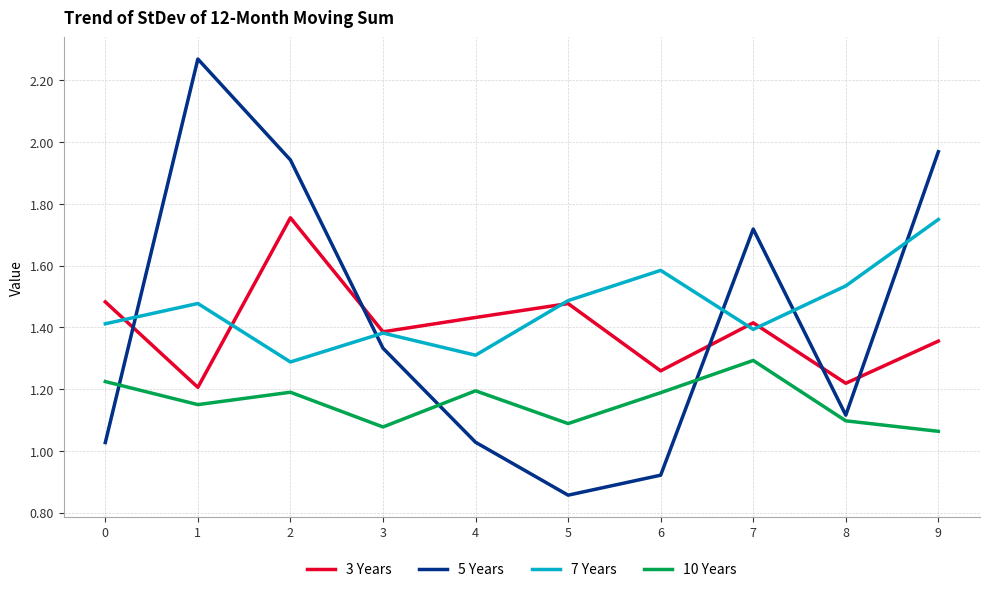

Which series ends up on top after the final intersection of 10 Years and 5 Years?

5 Years